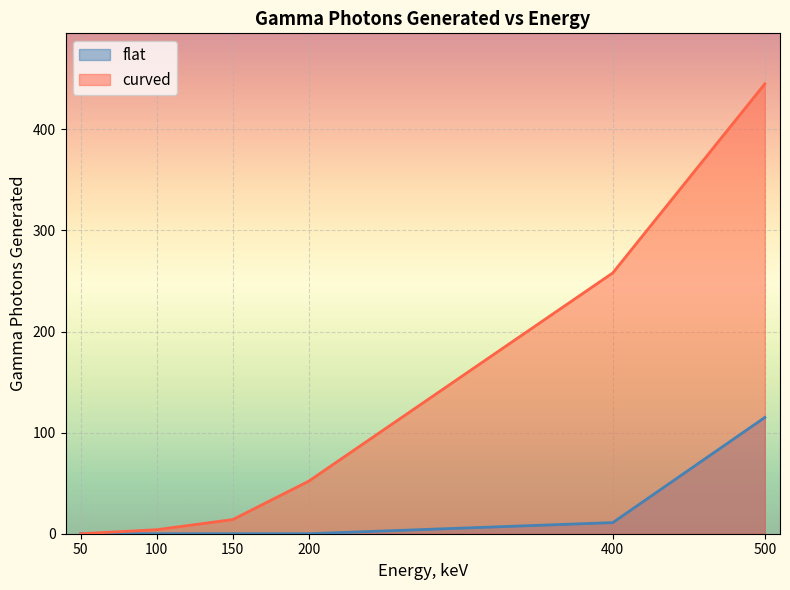

At which label is flat closest to 57?

400